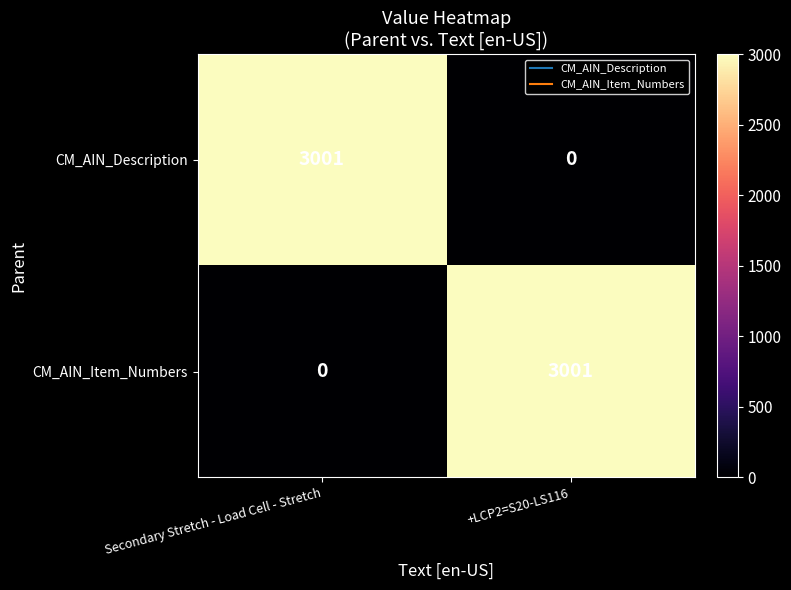

What is the maximum value shown in the chart?

3001